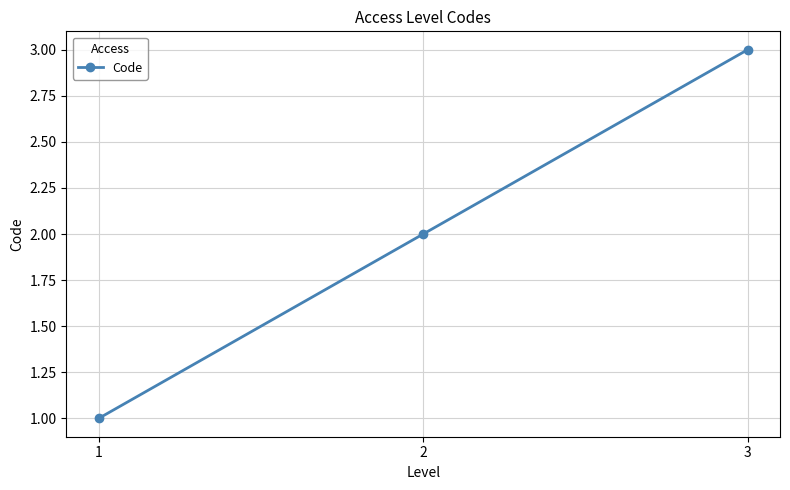

What is the greatest value displayed?

3